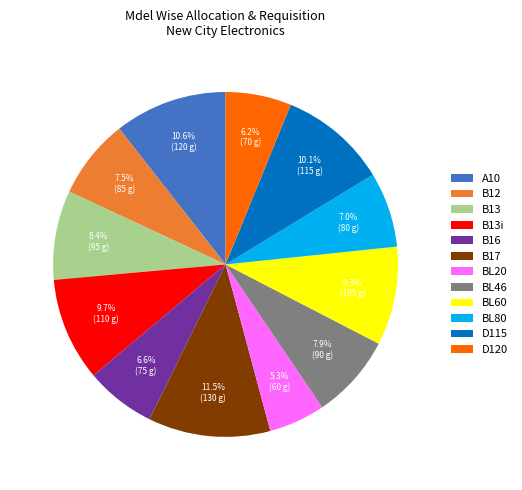

Does any single category account for the majority?

No